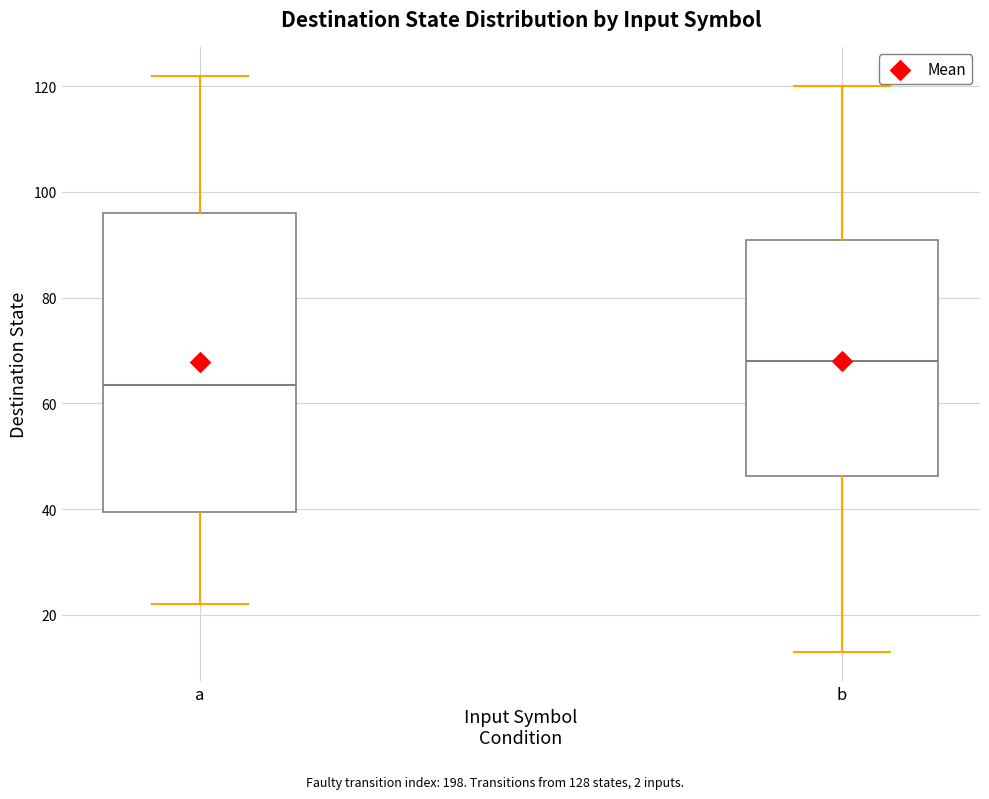

Comparing the boxes themselves (not the whiskers), which one is the tallest?

a